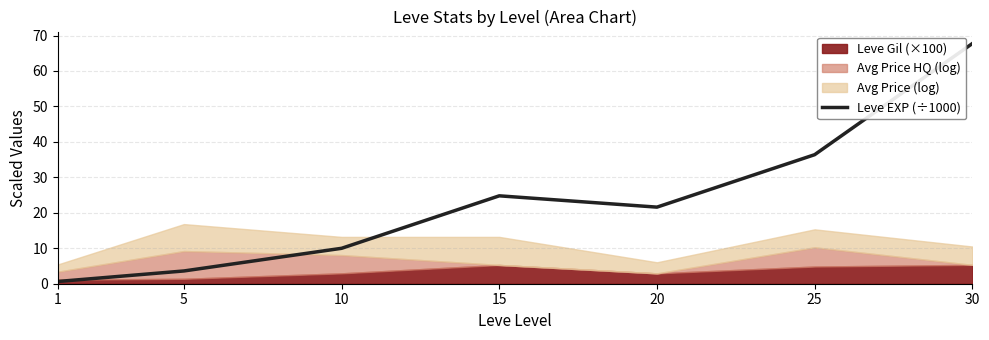

Rank the categories by value from lowest to highest.

1, 5, 10, 20, 15, 25, 30